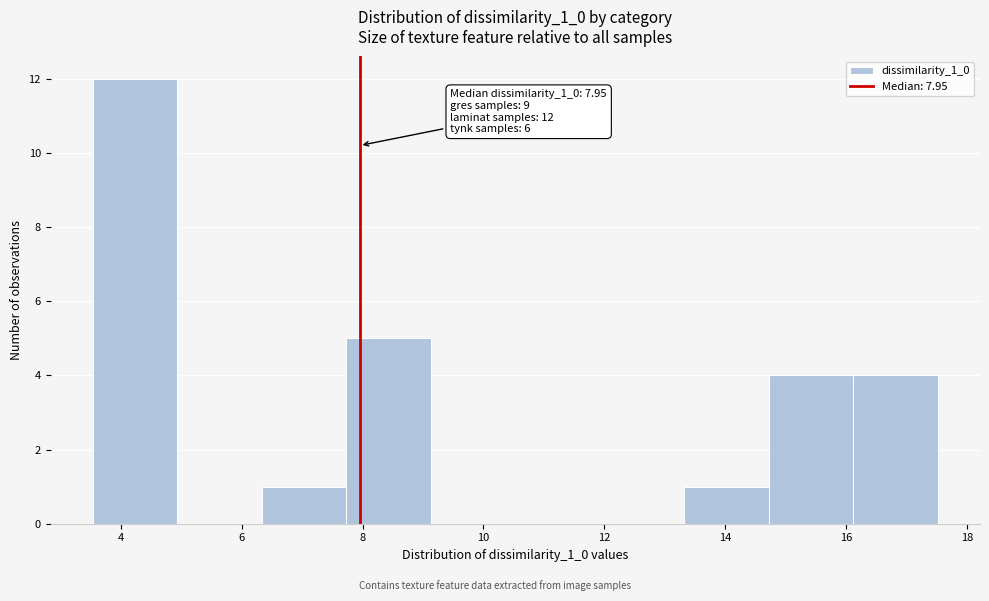

Over which range of the x-axis is the bar tallest?

3.6 to 5.0